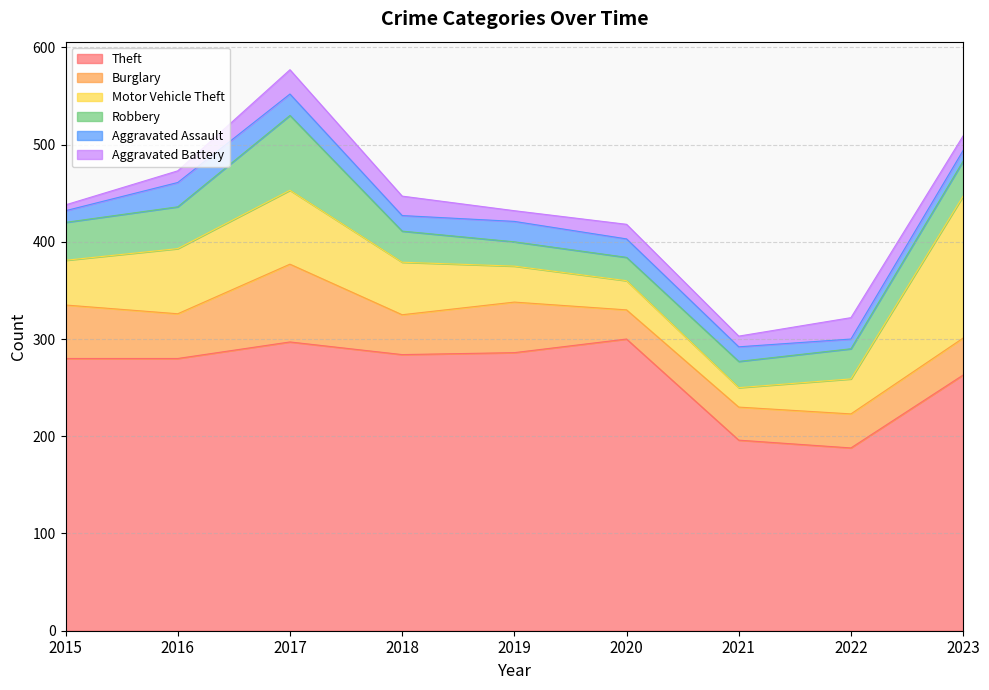

How many lines are shown in the chart?

6